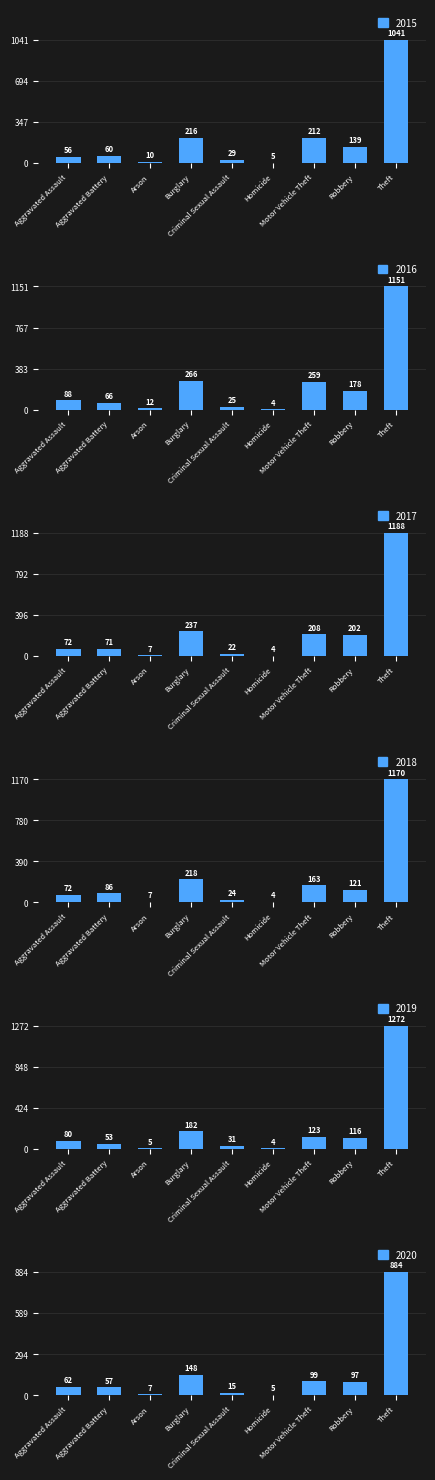

Reading left to right, extract all data points from this chart.

2015: Aggravated Assault=56	Aggravated Battery=60	Arson=10	Burglary=216	Criminal Sexual Assault=29	Homicide=5	Motor Vehicle Theft=212	Robbery=139	Theft=1041
2016: Aggravated Assault=88	Aggravated Battery=66	Arson=12	Burglary=266	Criminal Sexual Assault=25	Homicide=4	Motor Vehicle Theft=259	Robbery=178	Theft=1151
2017: Aggravated Assault=72	Aggravated Battery=71	Arson=7	Burglary=237	Criminal Sexual Assault=22	Homicide=4	Motor Vehicle Theft=208	Robbery=202	Theft=1188
2018: Aggravated Assault=72	Aggravated Battery=86	Arson=7	Burglary=218	Criminal Sexual Assault=24	Homicide=4	Motor Vehicle Theft=163	Robbery=121	Theft=1170
2019: Aggravated Assault=80	Aggravated Battery=53	Arson=5	Burglary=182	Criminal Sexual Assault=31	Homicide=4	Motor Vehicle Theft=123	Robbery=116	Theft=1272
2020: Aggravated Assault=62	Aggravated Battery=57	Arson=7	Burglary=148	Criminal Sexual Assault=15	Homicide=5	Motor Vehicle Theft=99	Robbery=97	Theft=884